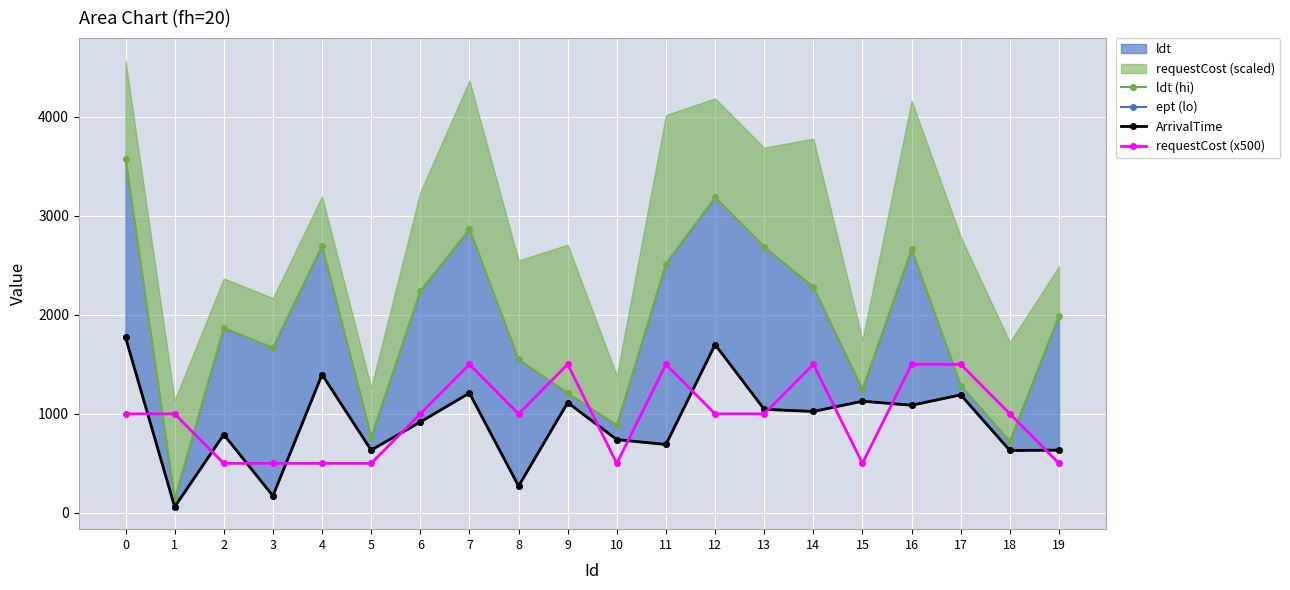

Which label corresponds to the smallest value in the chart?

1